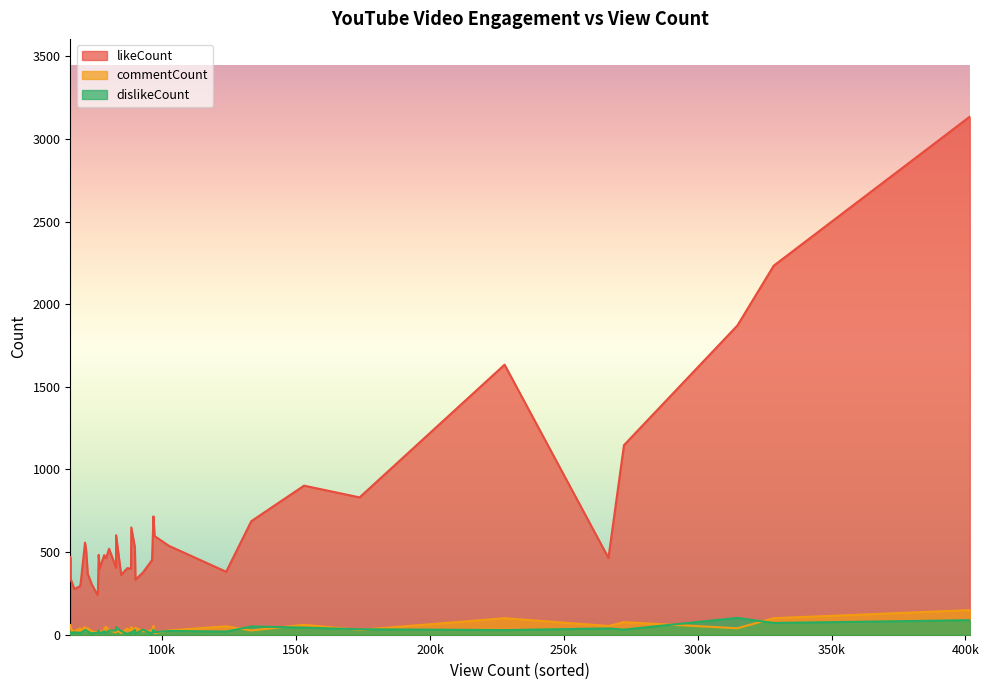

What is the highest value of the commentCount series?

149